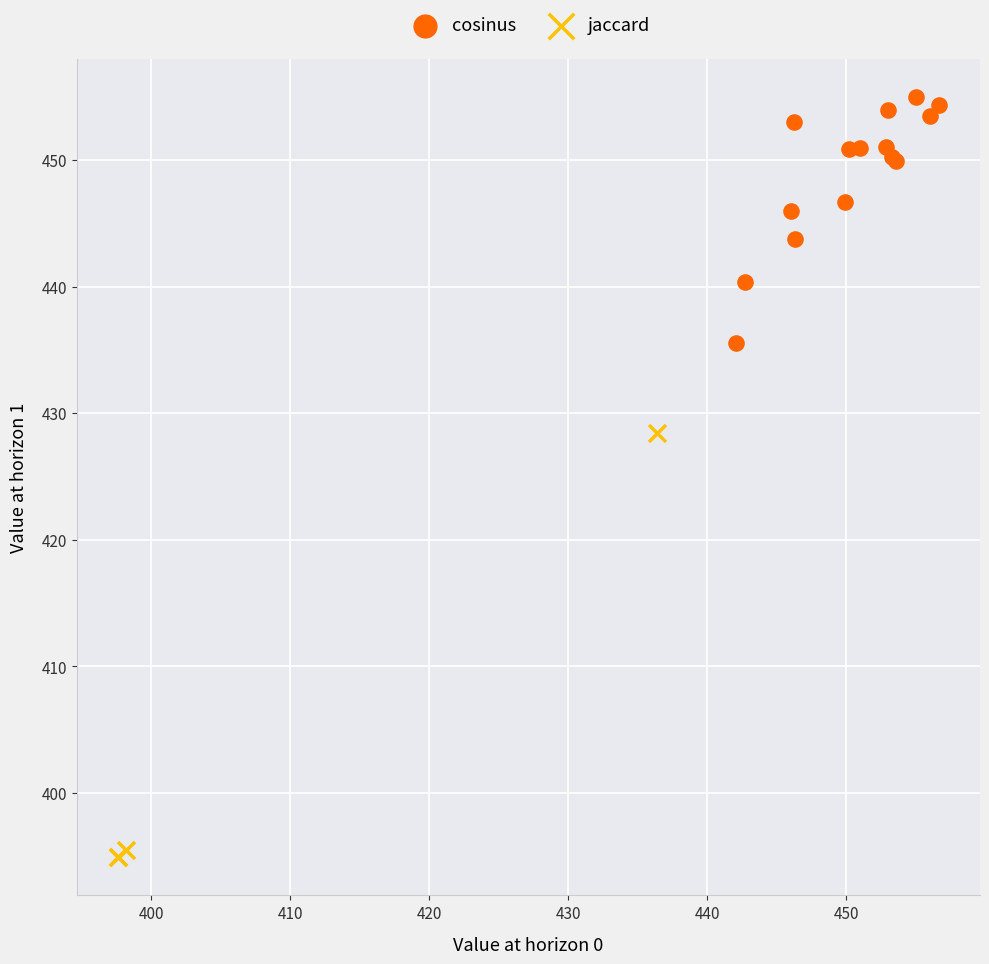

Which series contains the lowest Y value?

jaccard